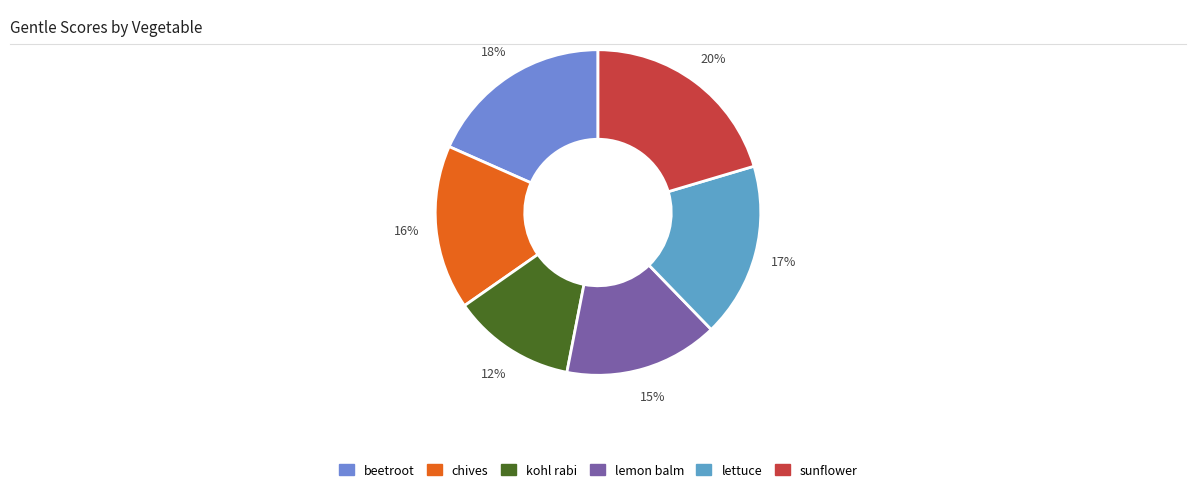

Rank the categories by value from highest to lowest.

sunflower, beetroot, lettuce, chives, lemon balm, kohl rabi